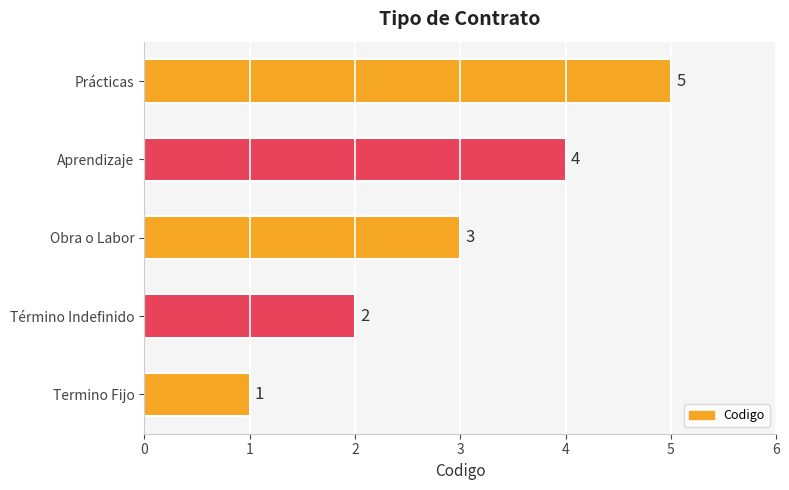

The chart shows a value of 2 at Prácticas. True or false?

False